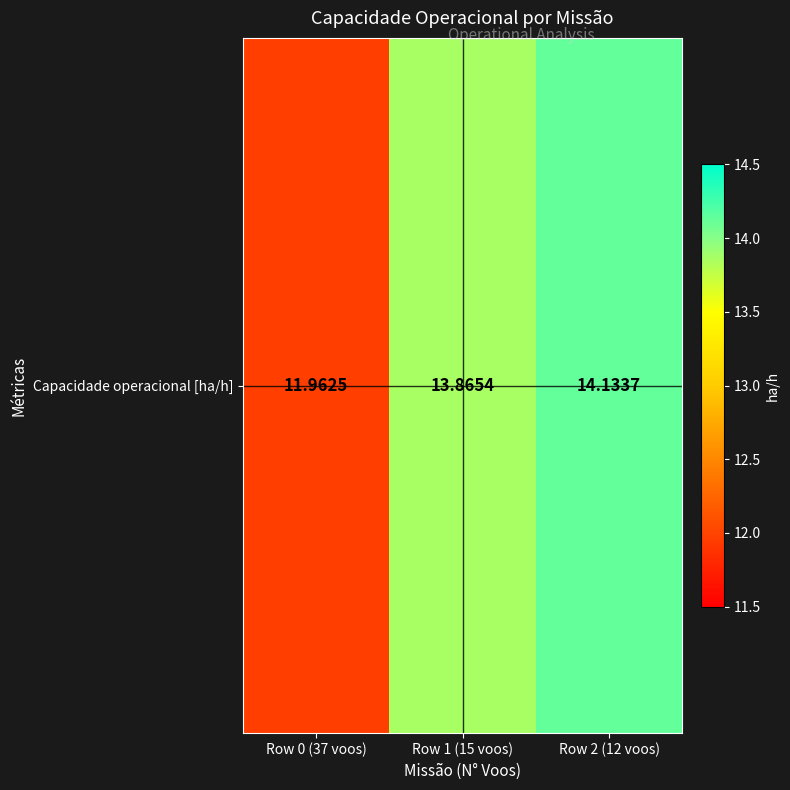

Rank the categories by value from highest to lowest.

Row 2 (12 voos), Row 1 (15 voos), Row 0 (37 voos)